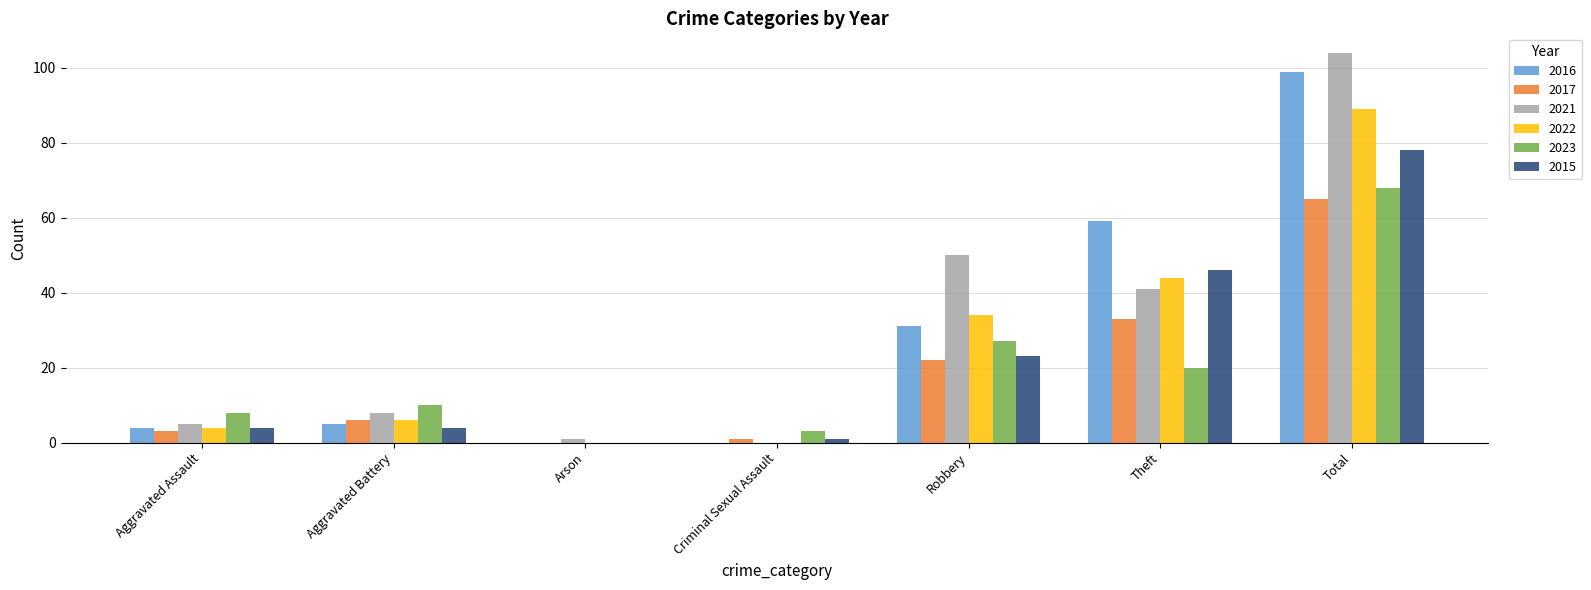

Is the value of 2015 at Aggravated Assault greater than the value of 2016 at Theft?

No